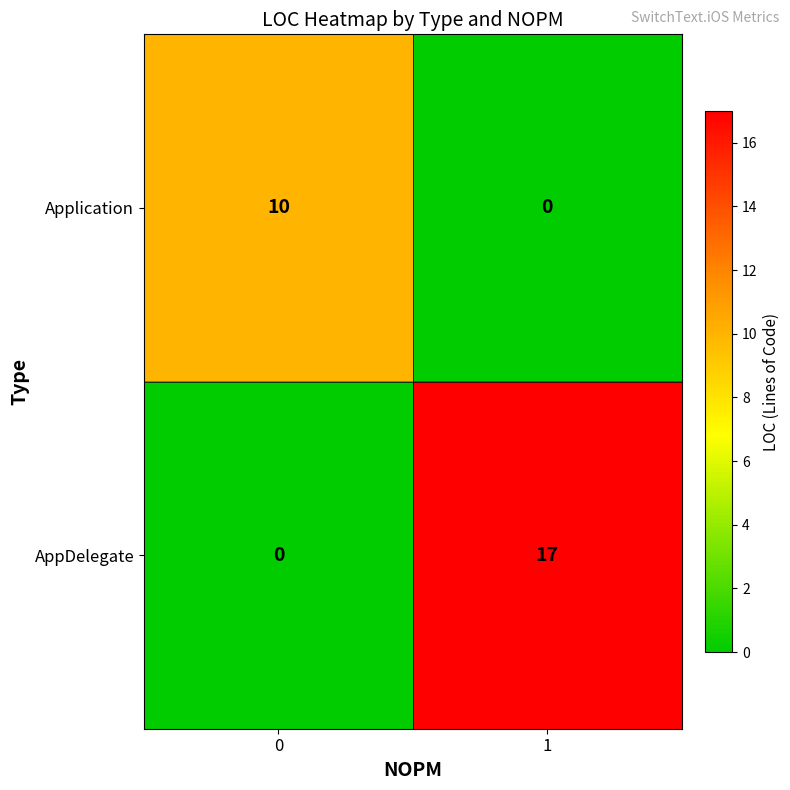

Count the number of categories in the chart.

2